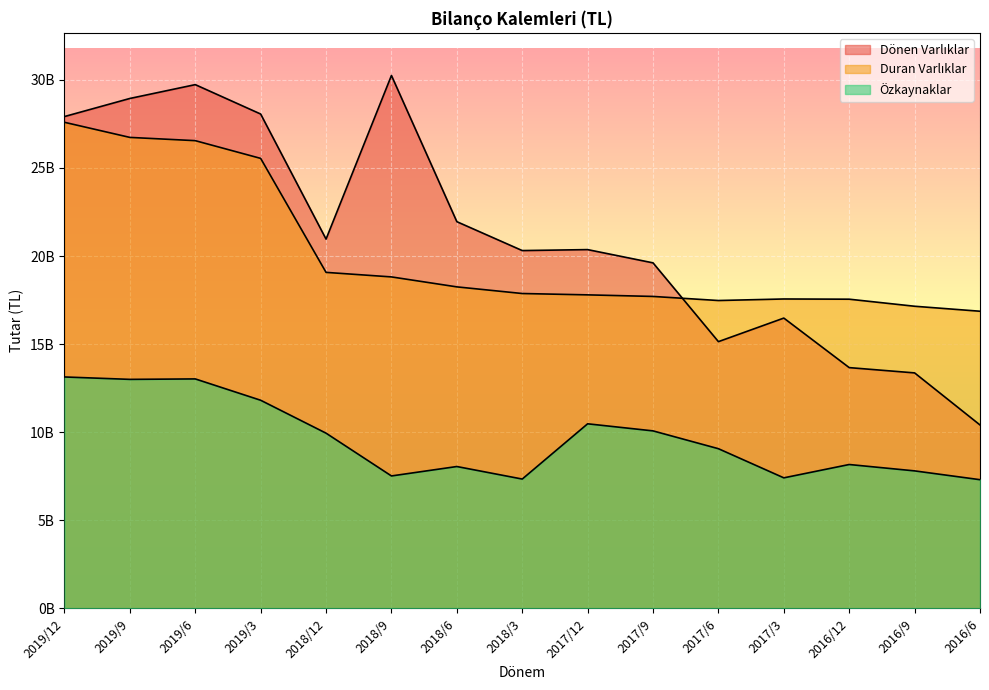

Which series has the largest total across all categories?

Dönen Varlıklar